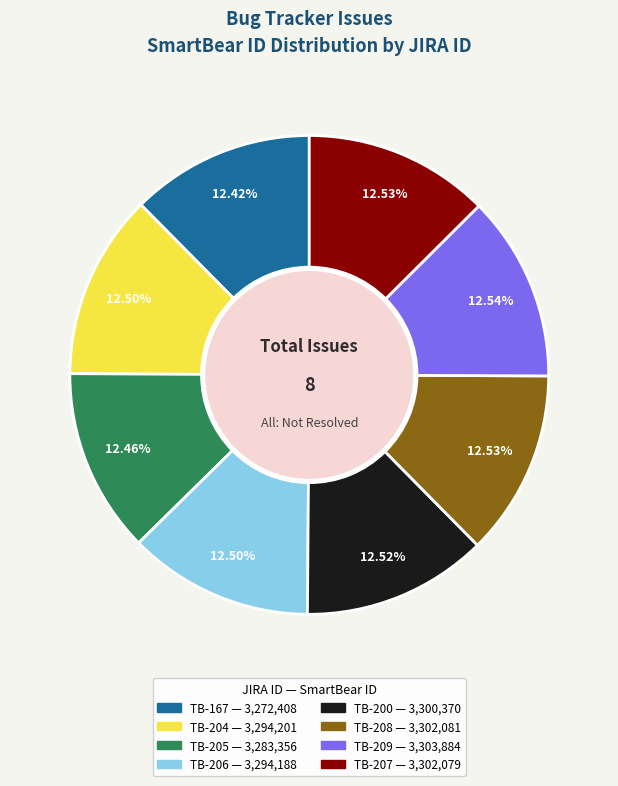

Is there any slice that represents more than half of the pie?

No